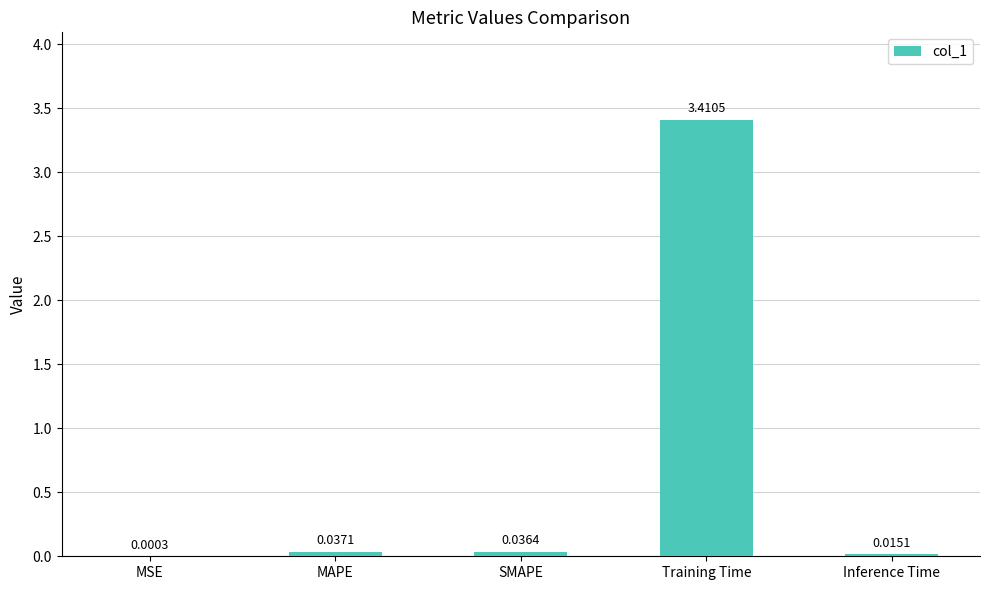

At which label is the value closest to 1?

MAPE